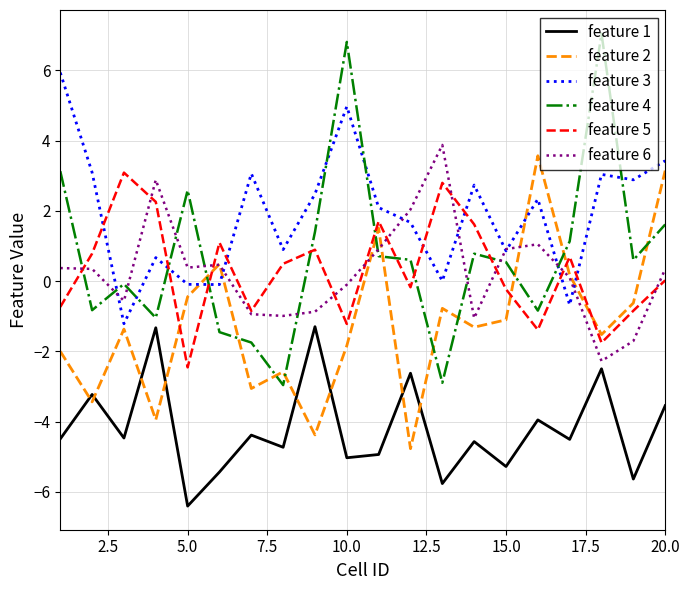

List the series in order of their peak value, lowest first.

feature 1, feature 5, feature 2, feature 6, feature 3, feature 4